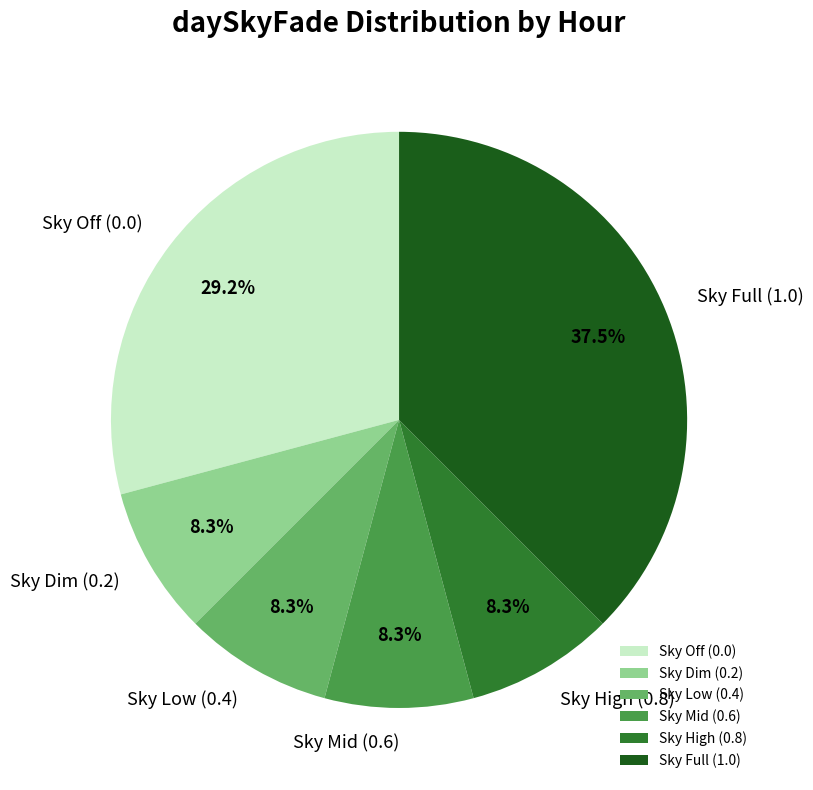

How many segments does this pie chart have?

6